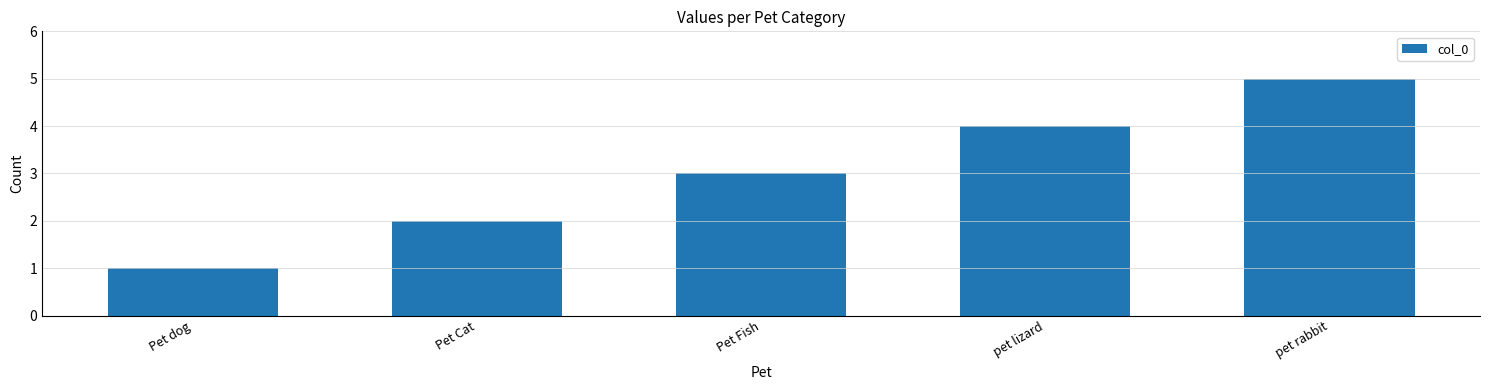

Where is the data nearest to the value 3?

Pet Fish